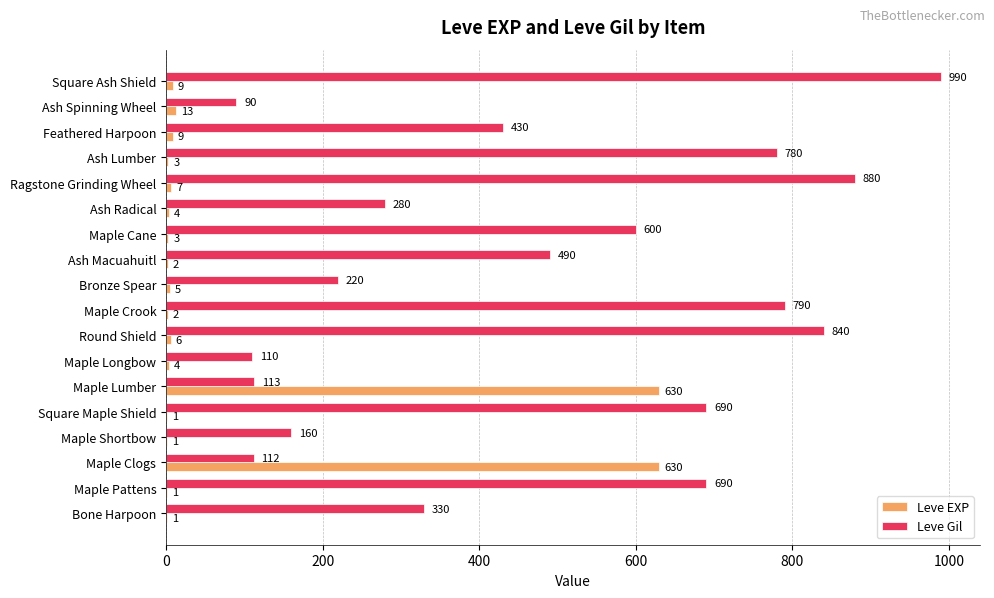

At which category is the sum across all series the highest?

Square Ash Shield